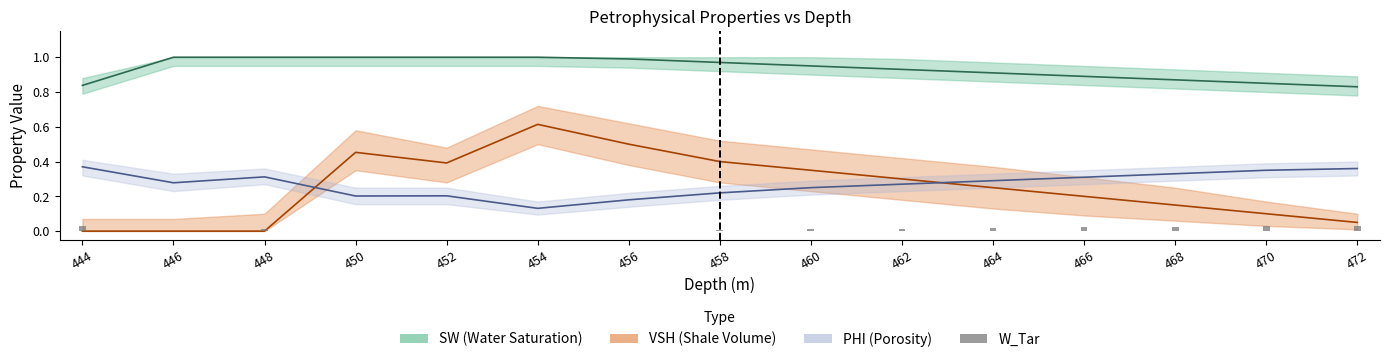

Which label corresponds to the smallest value in the chart?

446